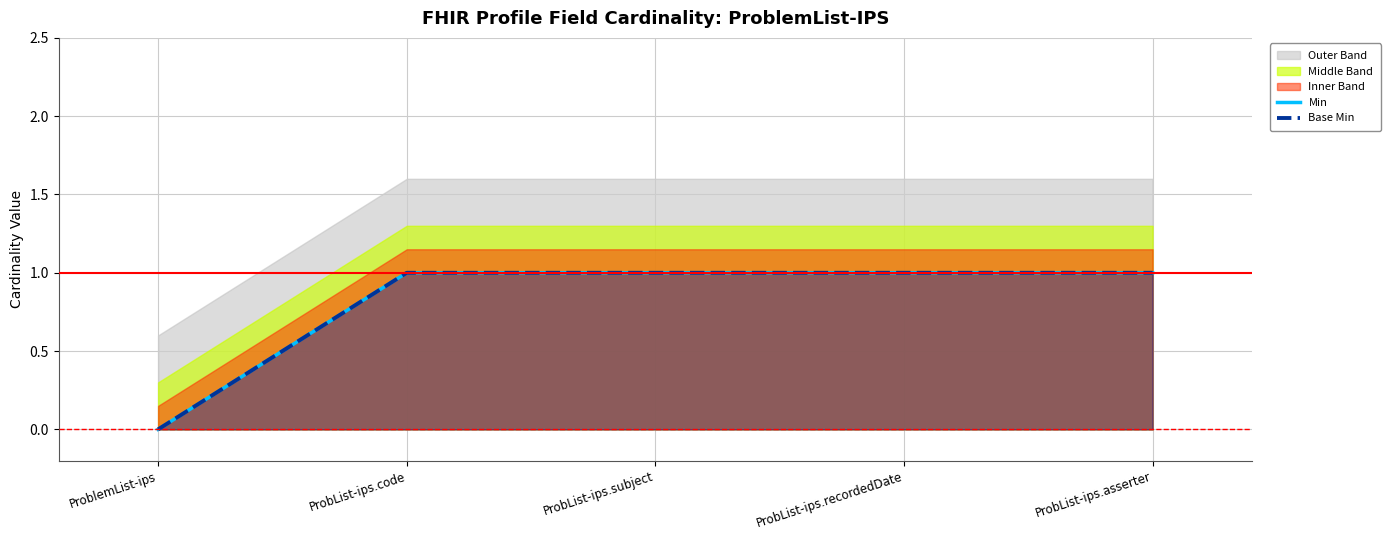

What position from the left is ProblemList-ips?

1